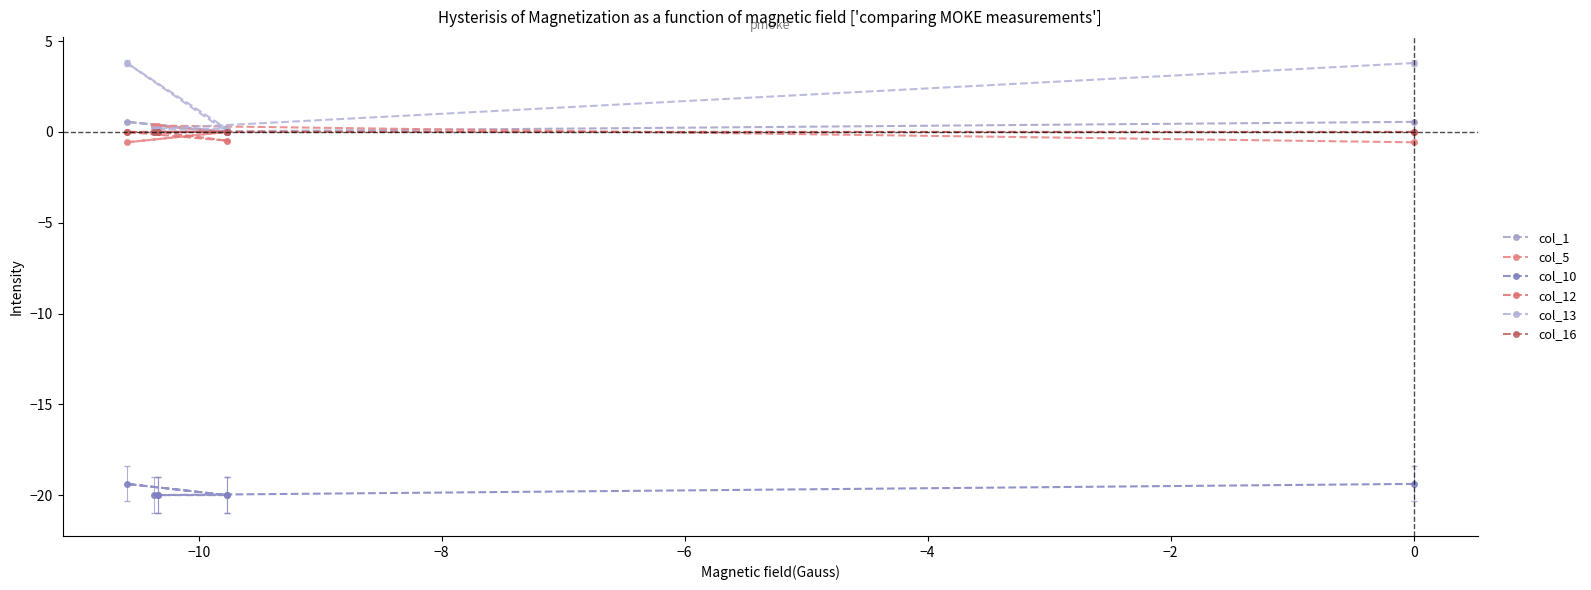

What is the difference between the maximum and minimum values in the col_1 series?

0.6